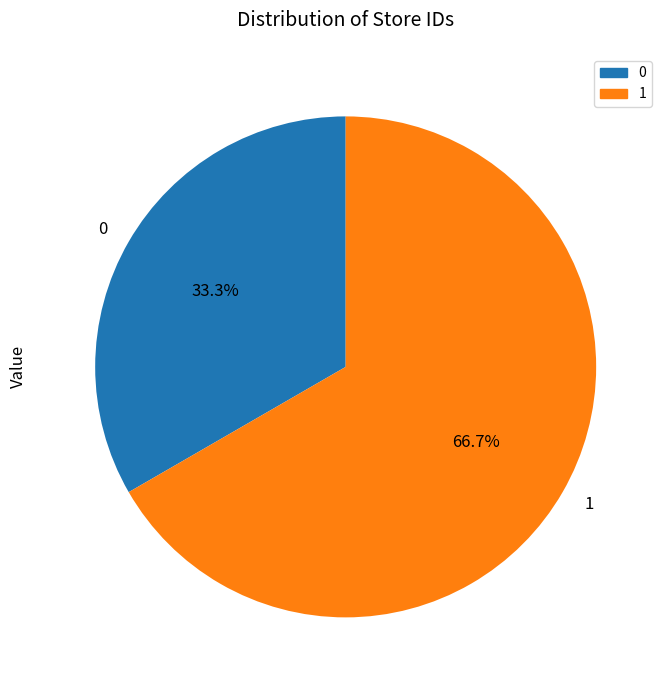

Is there a majority slice in this chart?

Yes